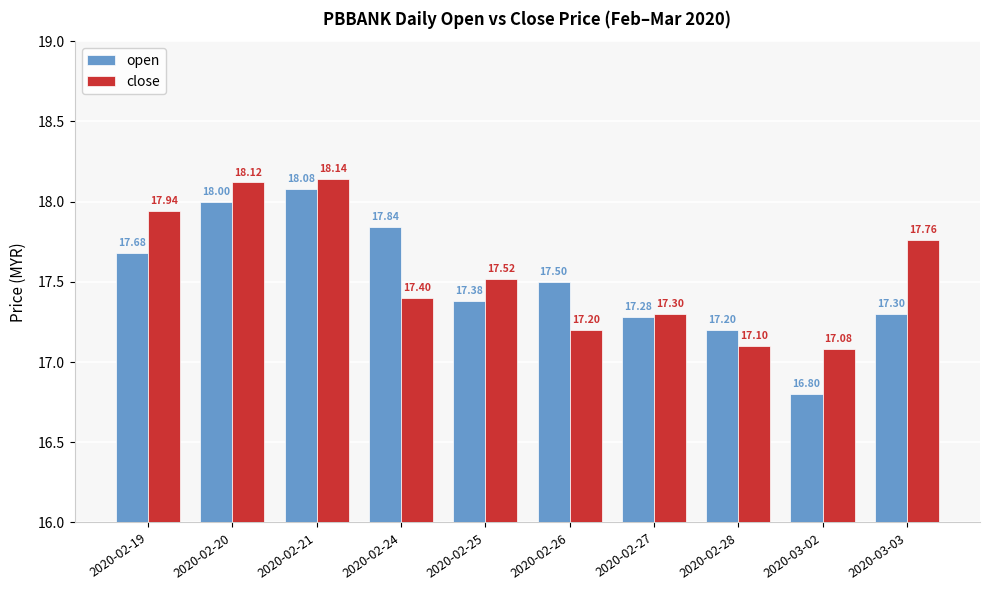

What is the label of the 8th bar from the left?

2020-02-28